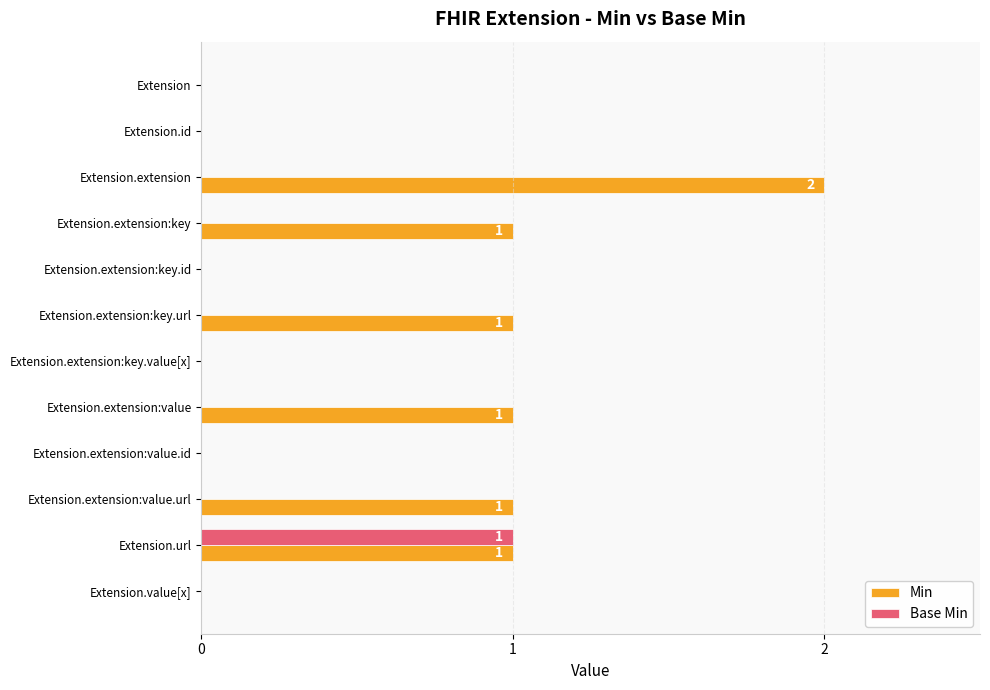

What is the sum of all Min values?

7